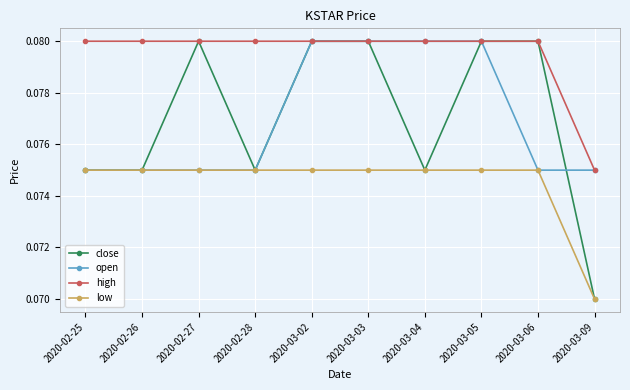

What is the total value across all series at 2020-03-05?

0.3